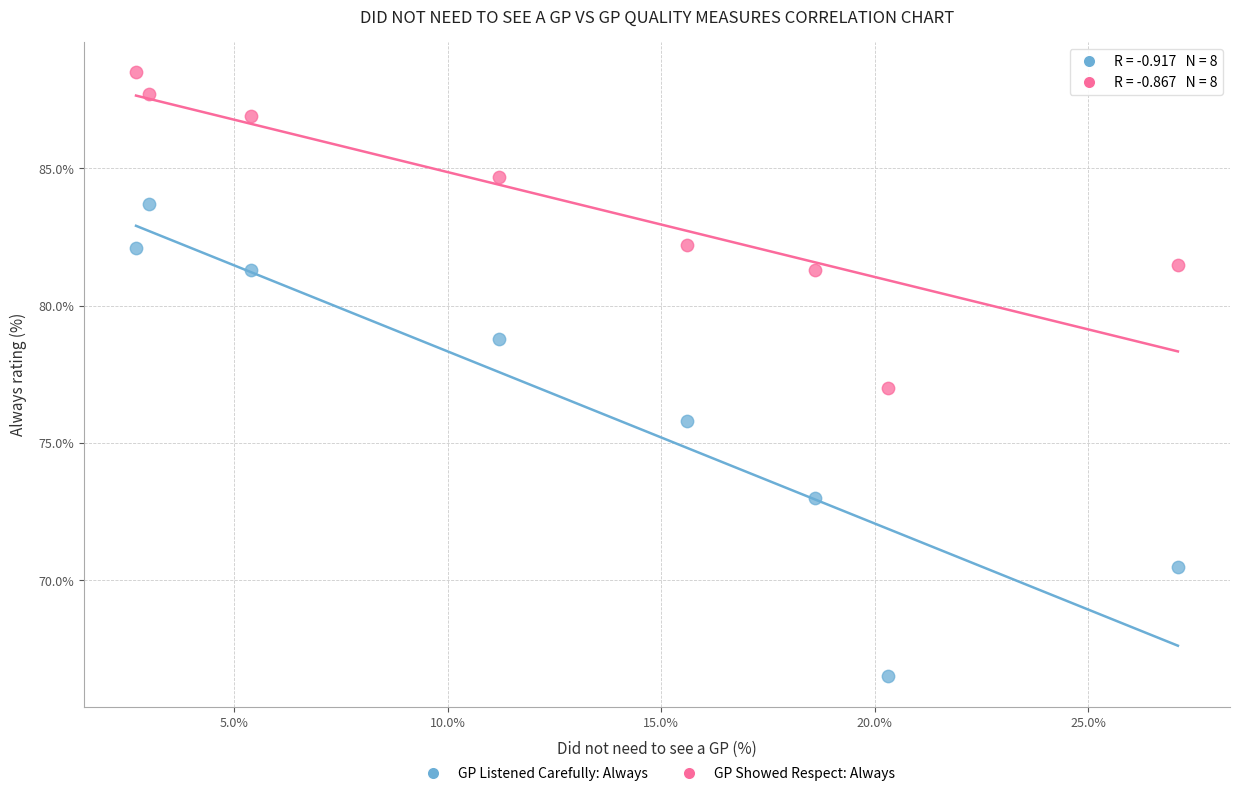

Which series contains the highest Y value?

GP Showed Respect: Always